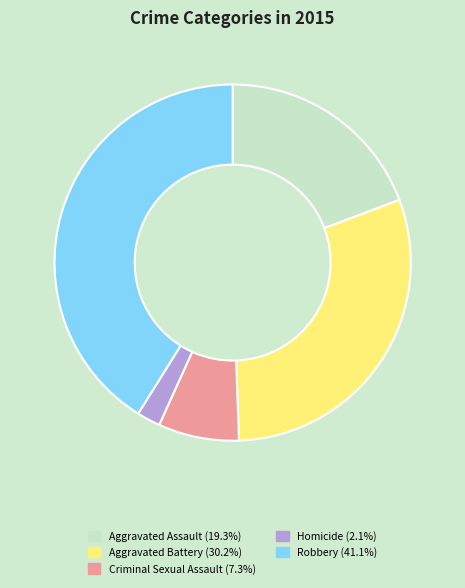

How many slices are in this pie chart?

5